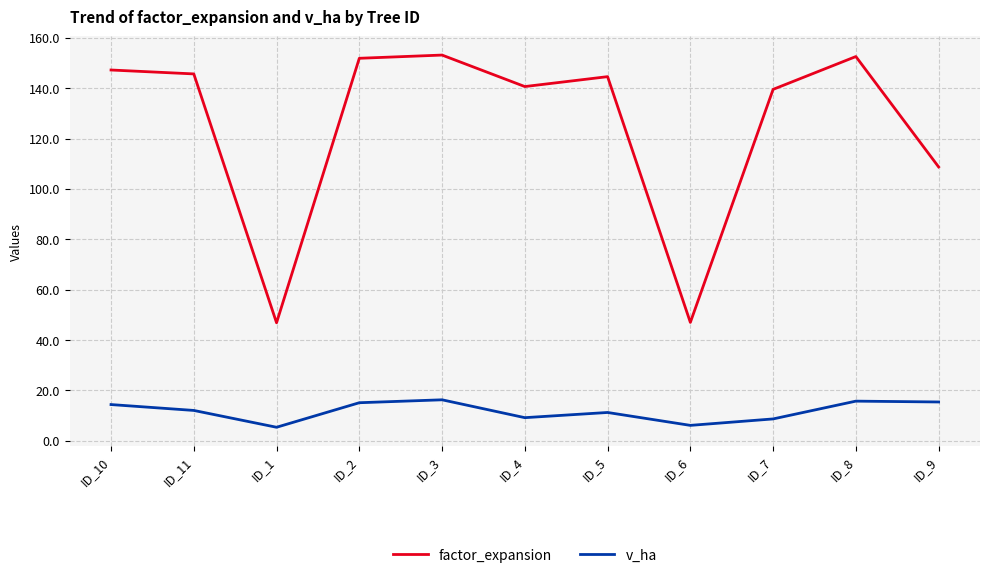

Is this an area chart (filled region under the line)?

No